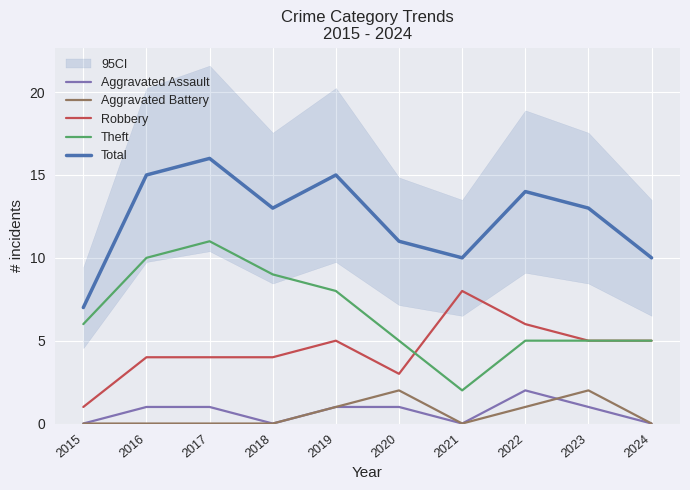

What is the difference between the second highest and minimum values in the Total series?

8